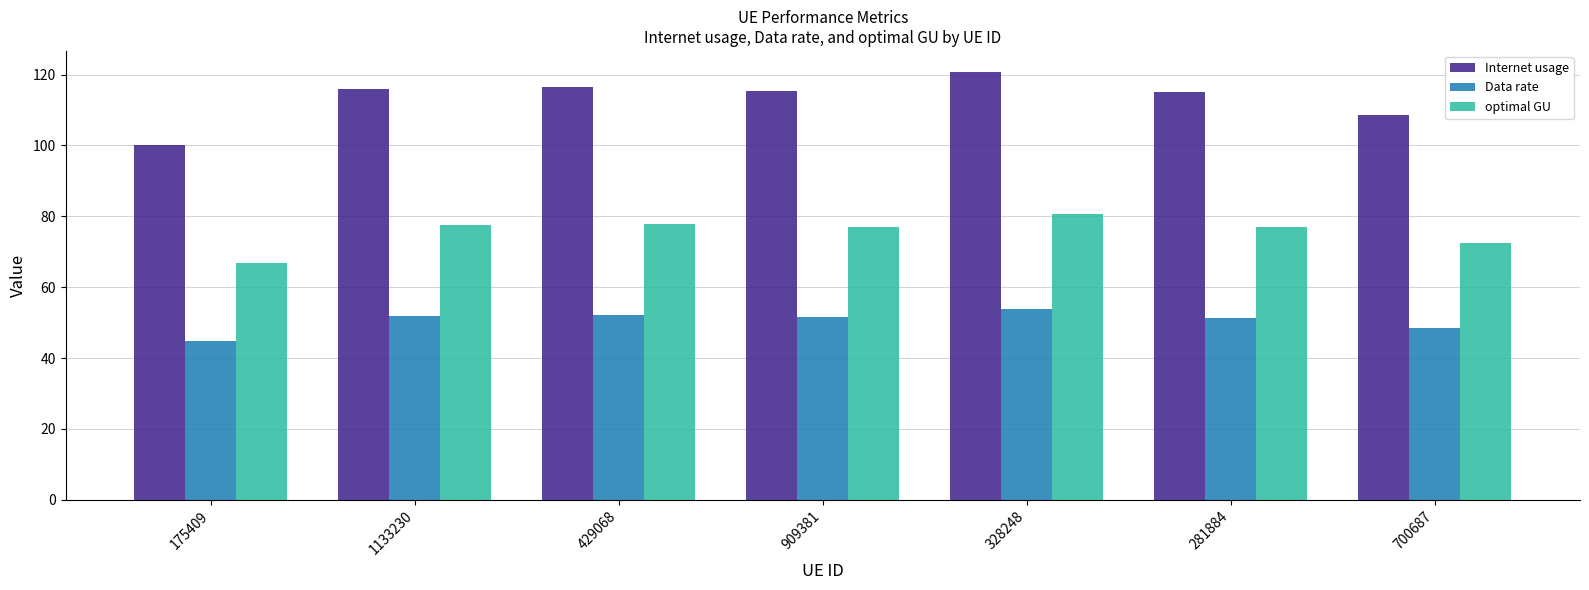

How many bars are there in each group?

3